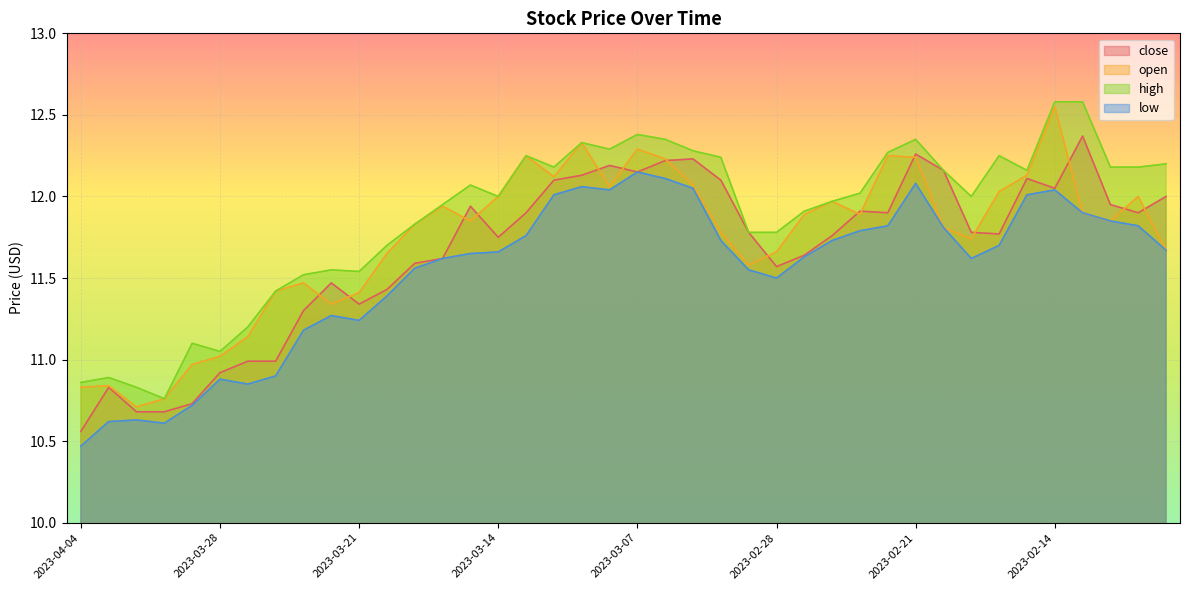

At which label does low reach its minimum?

2023-04-04